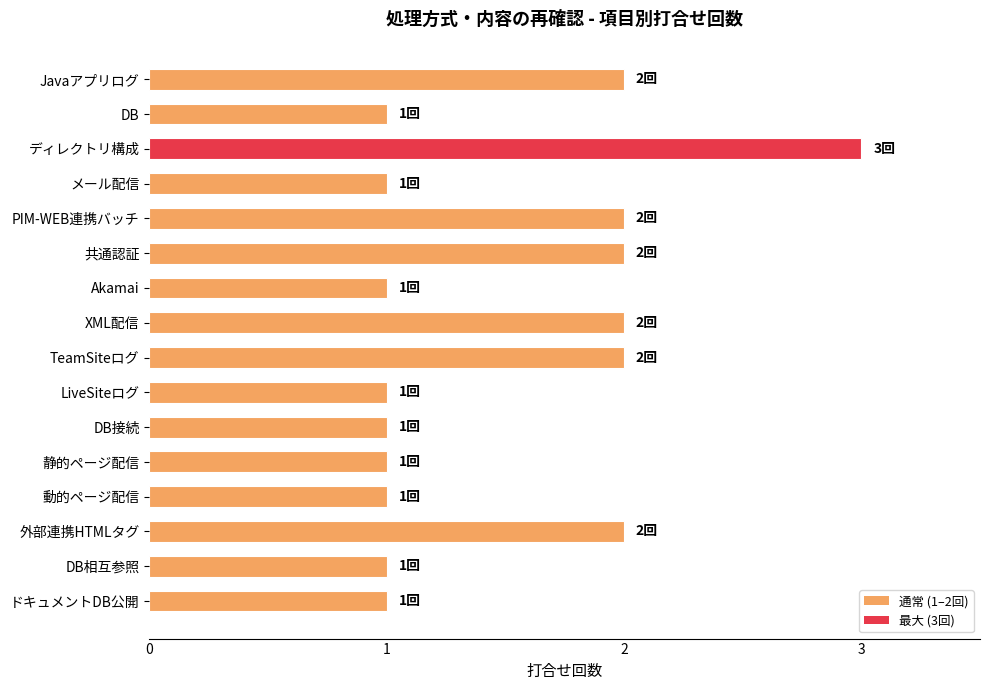

What is the sum of all values?

24